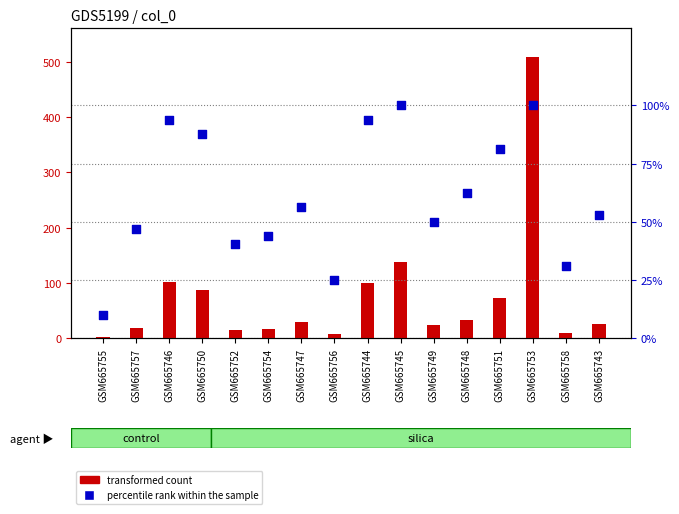

Which series has the largest total across all categories?

transformed count